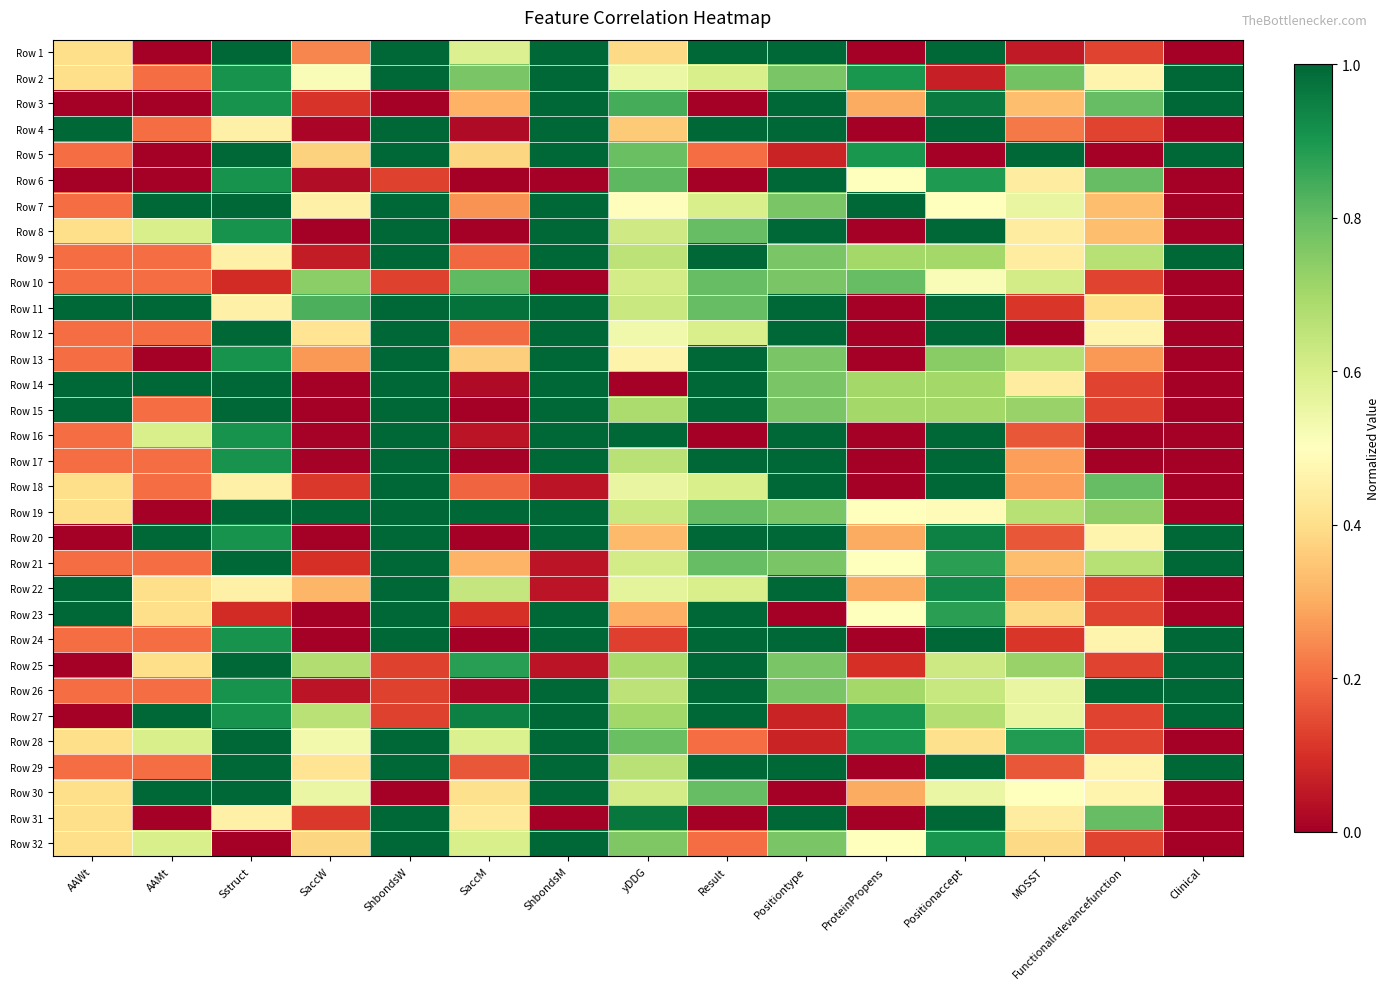

At how many categories does at least one series exceed 0?

15